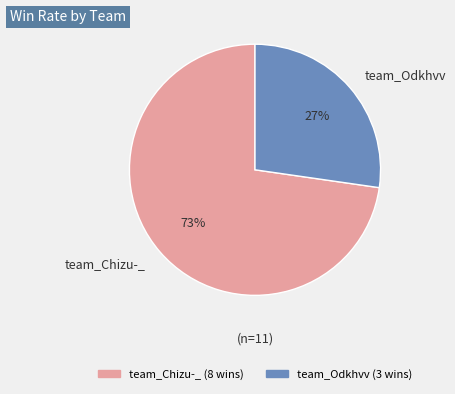

To the nearest percent, what percentage of the pie is team_Chizu-_?

73%